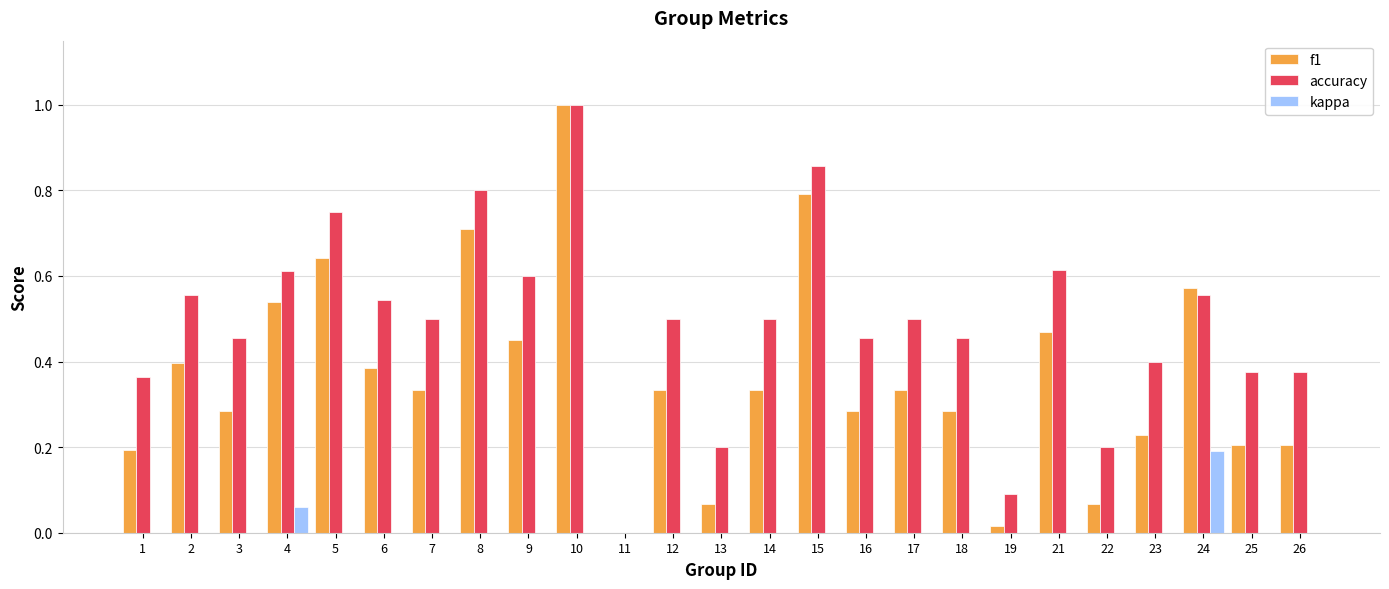

Are the bars grouped side by side (vs. stacked)?

Yes